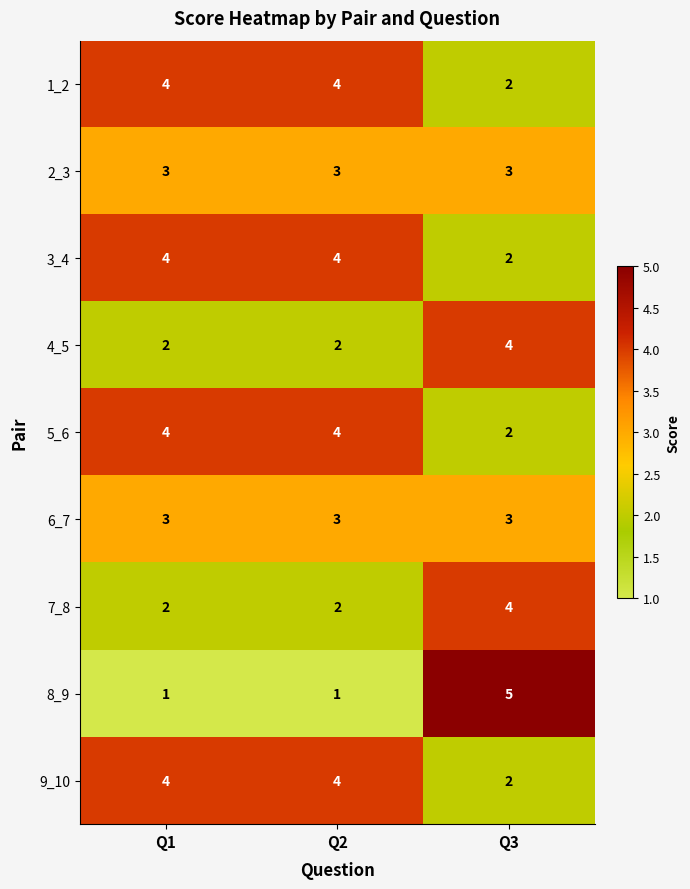

Reading left to right, extract all data points from this chart.

1_2: 4	4	2
2_3: 3	3	3
3_4: 4	4	2
4_5: 2	2	4
5_6: 4	4	2
6_7: 3	3	3
7_8: 2	2	4
8_9: 1	1	5
9_10: 4	4	2